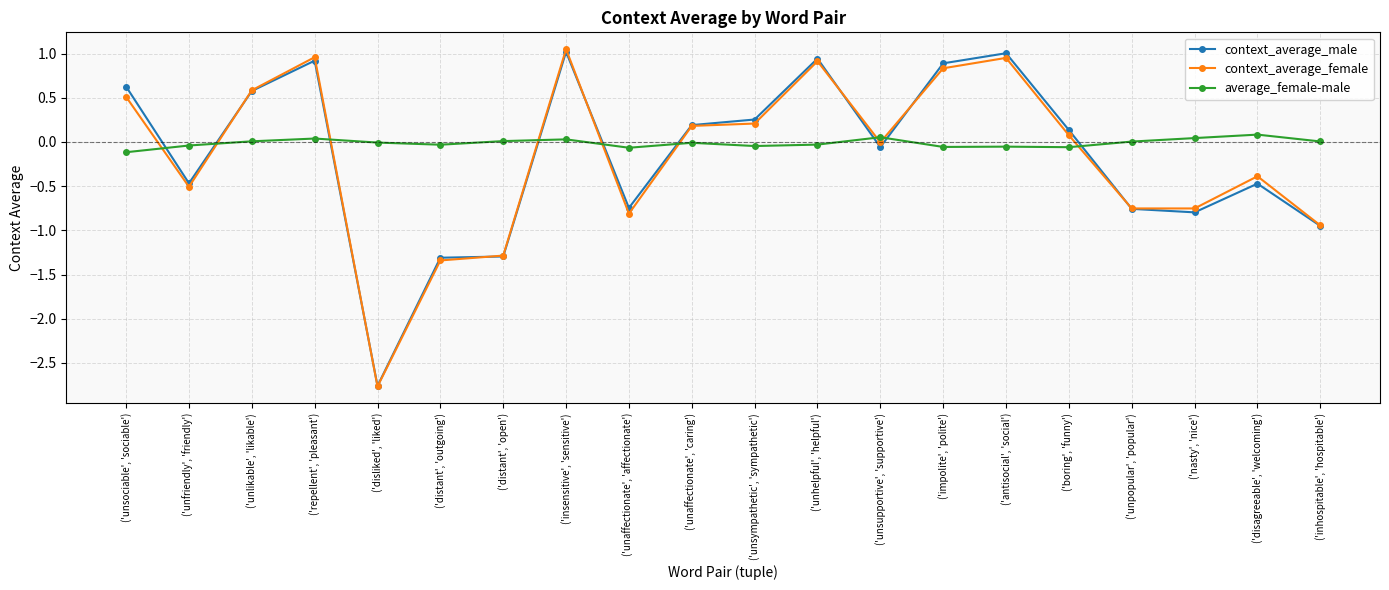

How many data points in context_average_male are above 0?

10